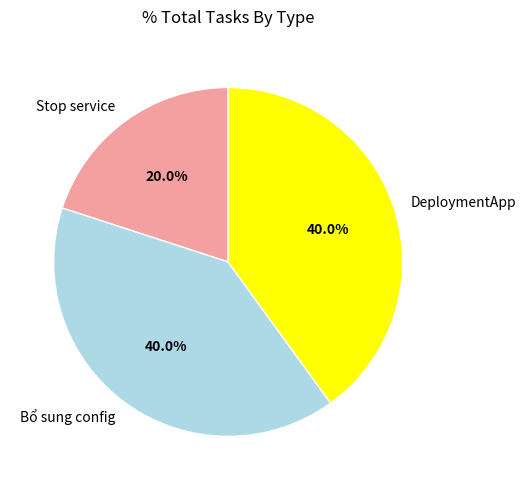

To the nearest percent, what is the difference between the largest and smallest slice percentages?

20%